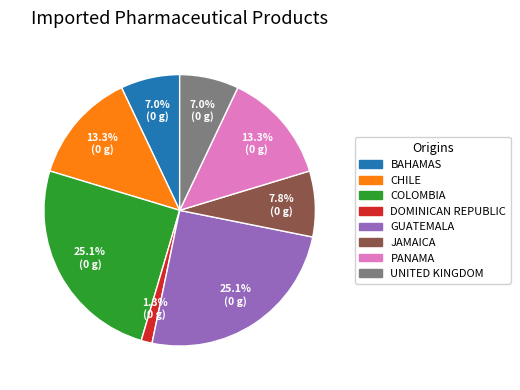

Which category has the smallest portion of the pie?

DOMINICAN REPUBLIC